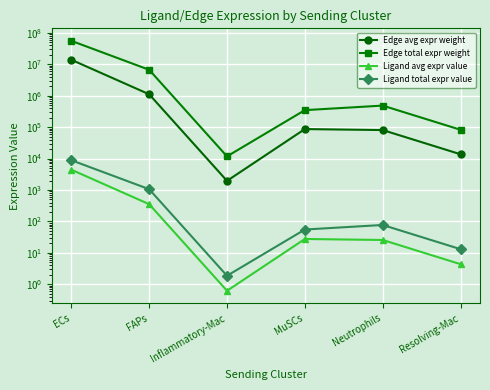

At how many categories does at least one series exceed 46374029?

1